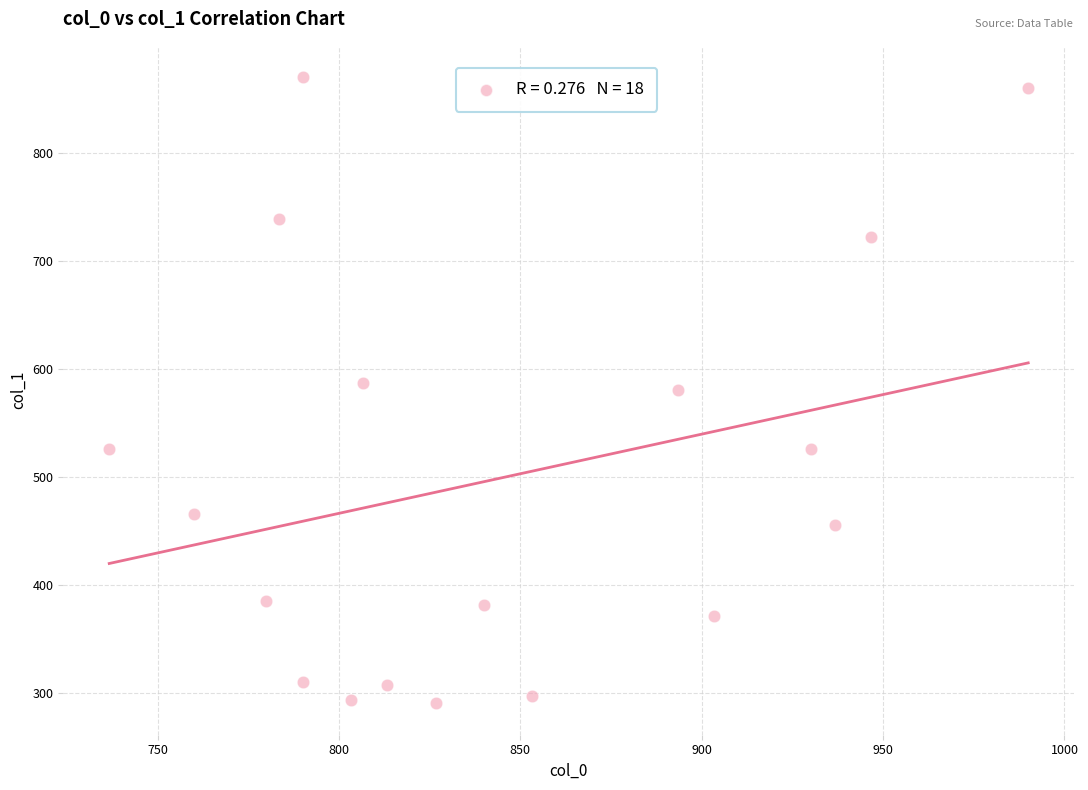

What is the range of Y values (max minus min)?

580.5